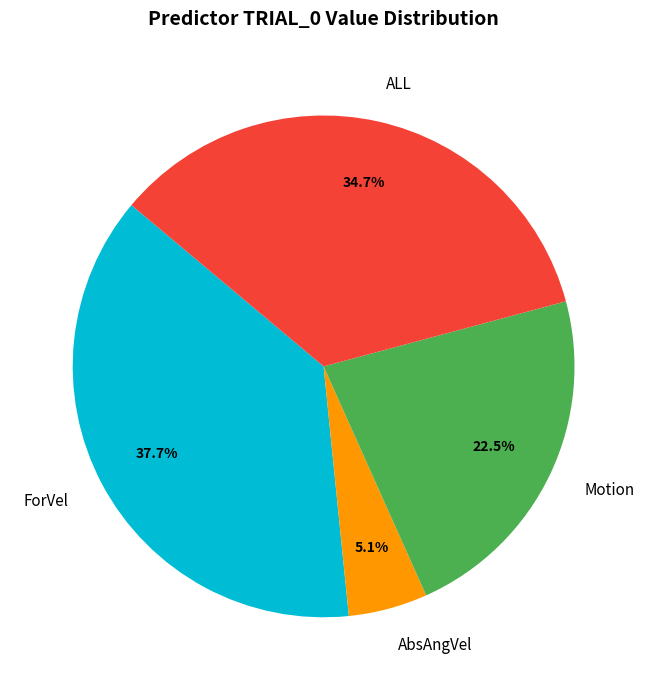

How many slices are in this pie chart?

4